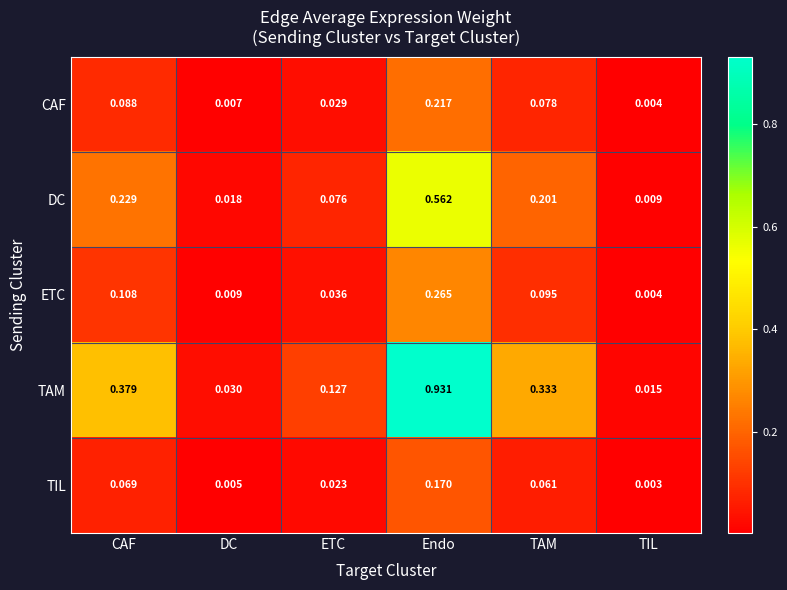

At which category is the sum across all series the highest?

Endo